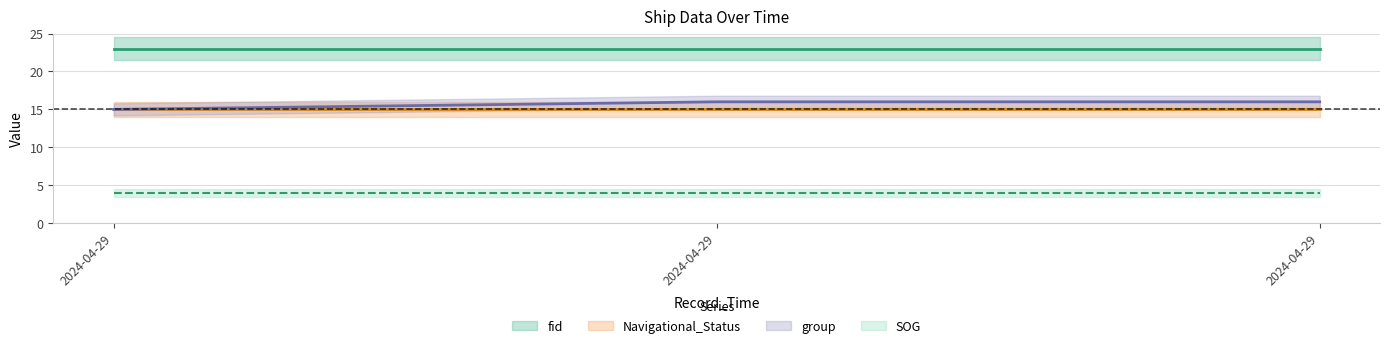

What is the average value of the group series?

16